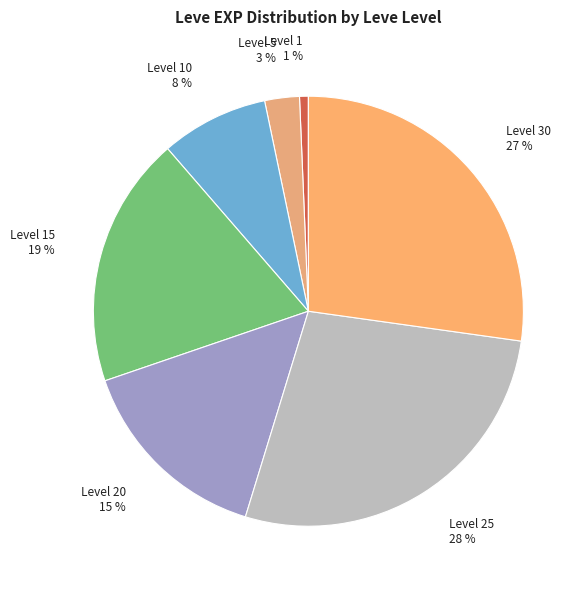

To the nearest percent, what portion does Level 10 represent?

8%